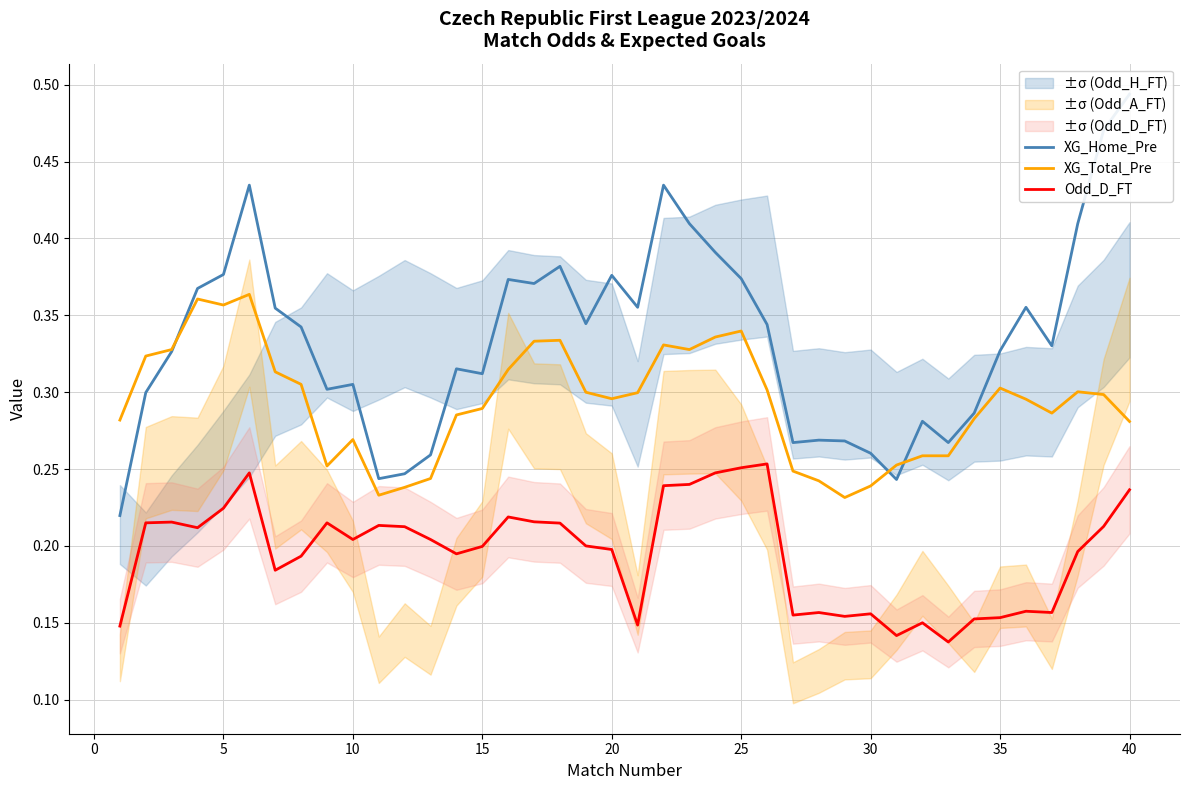

True or false: Odd_D_FT and XG_Total_Pre cross at least once.

False